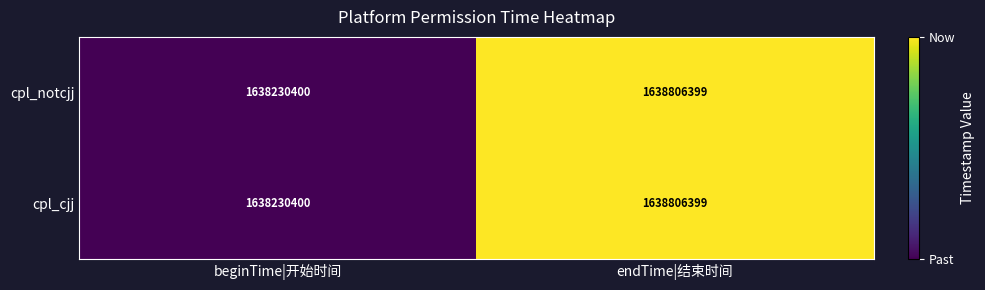

At which label is cpl_cjj closest to 1638518399?

beginTime|开始时间